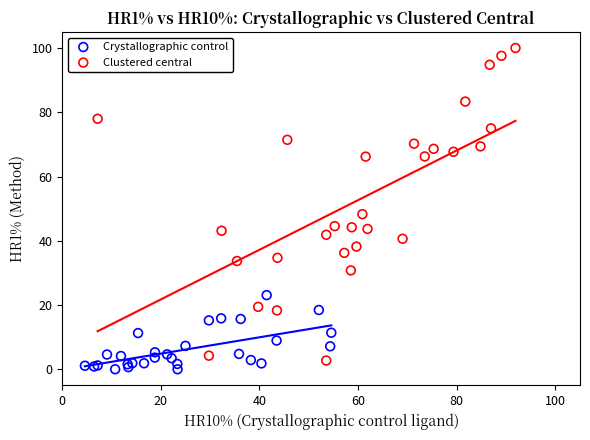

Which series has the largest Y range (max minus min)?

Clustered central